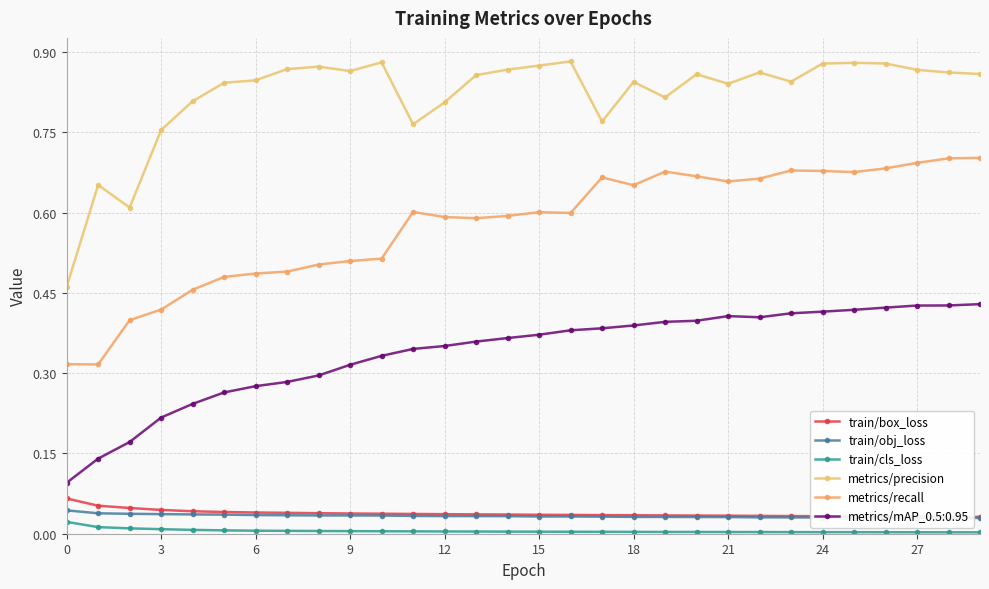

Which series has the widest spread of values?

metrics/precision